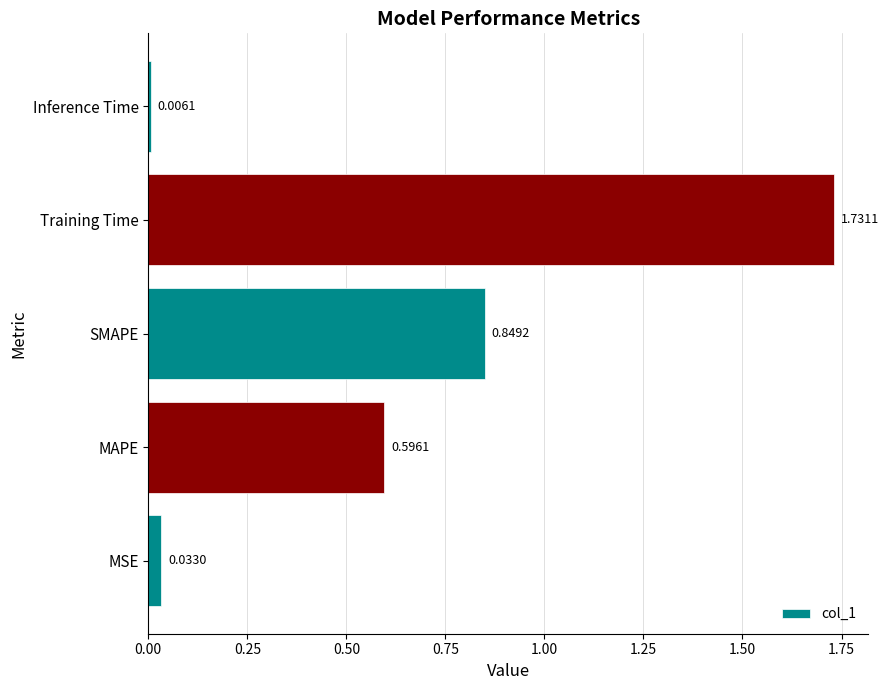

Rank the categories by value from lowest to highest.

Inference Time, MSE, MAPE, SMAPE, Training Time